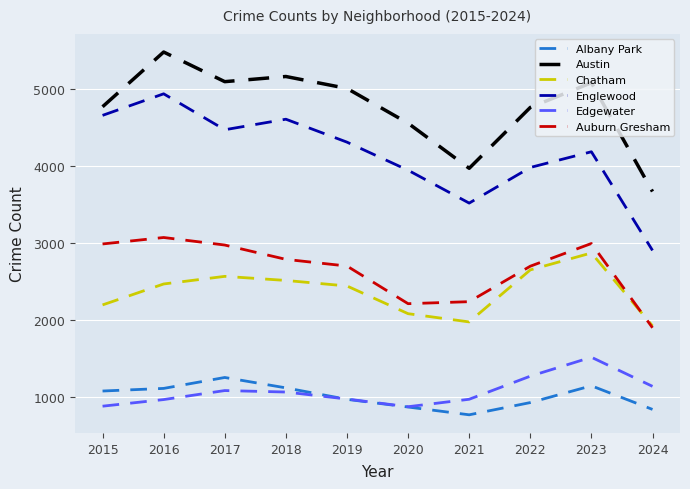

Between 2015 and 2021, which series saw the biggest shift?

Englewood